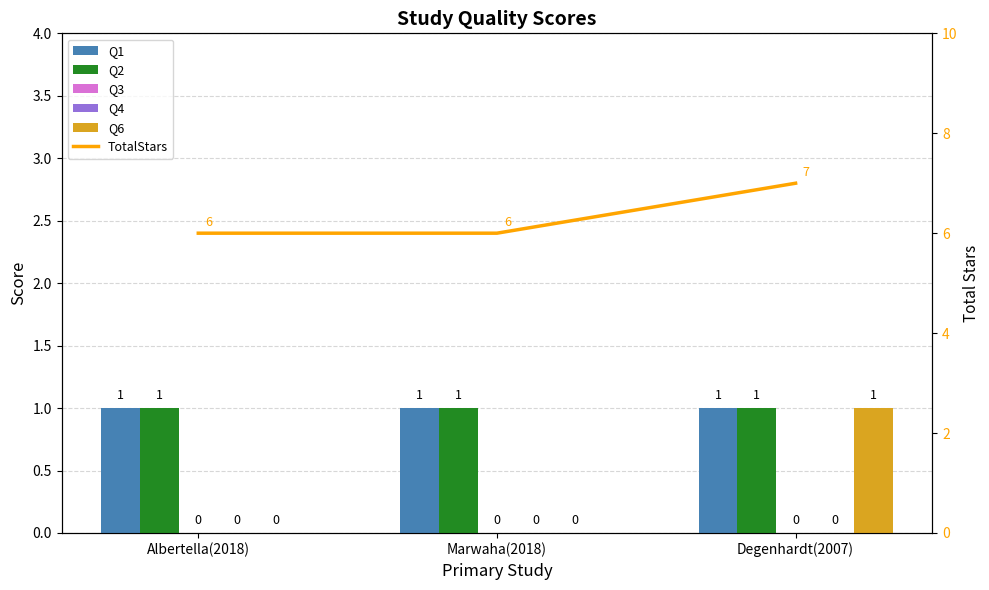

Which series has the largest total across all categories?

TotalStars